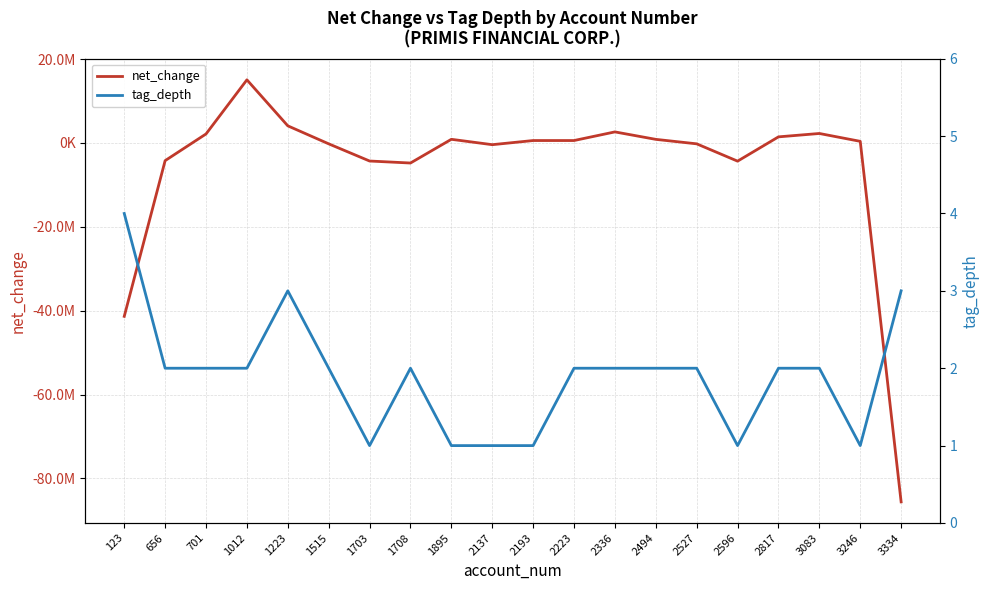

How many distinct data groups are displayed?

2